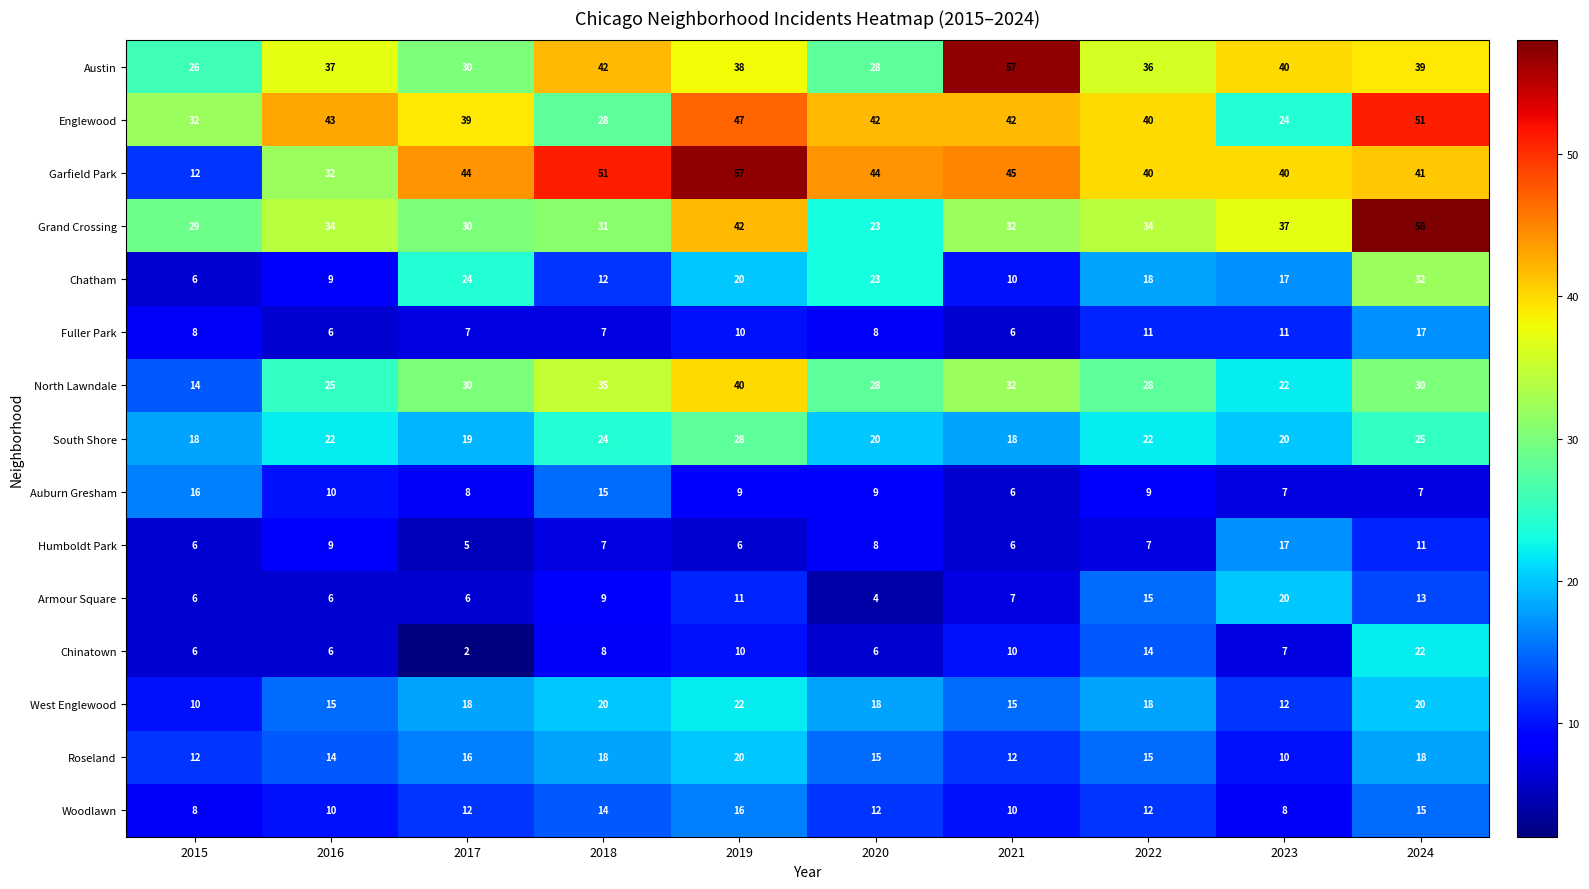

At which category is the sum across all series the highest?

2024